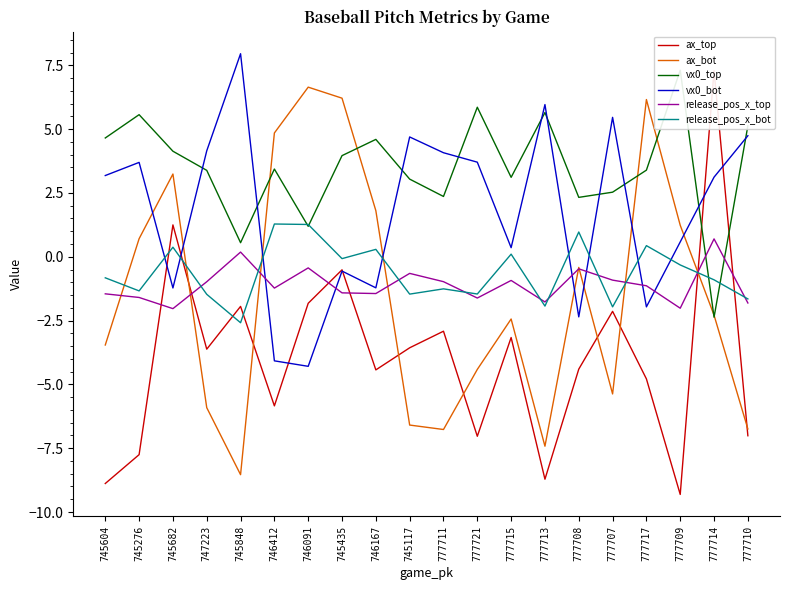

Read the vx0_top value at 777708.

2.3